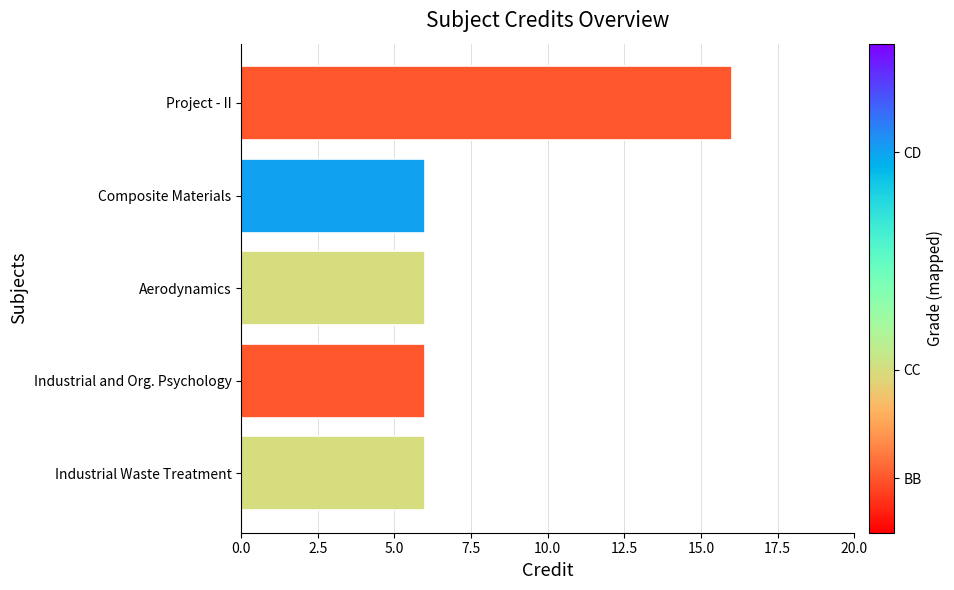

What is the greatest value displayed?

16